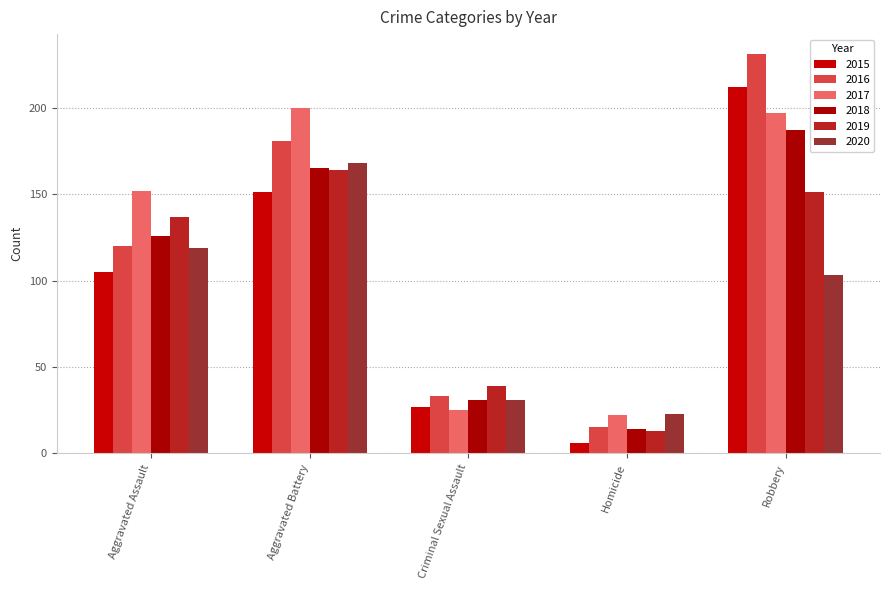

What are all the series names shown in the legend?

2015, 2016, 2017, 2018, 2019, 2020